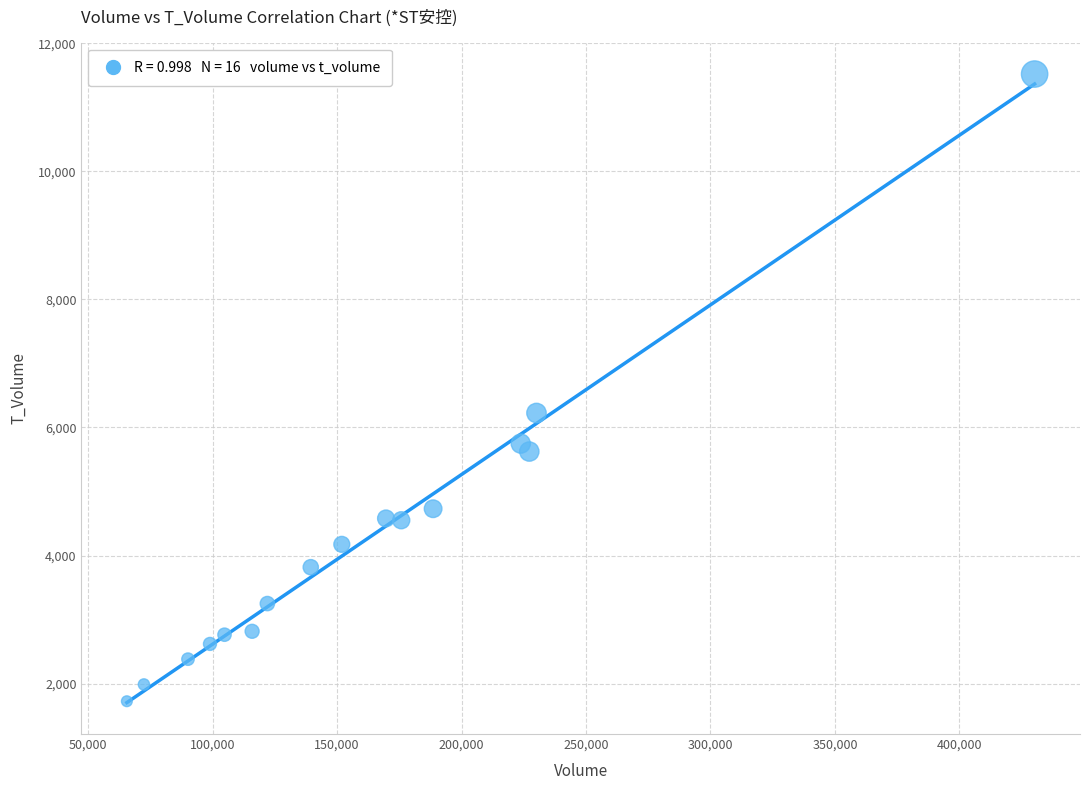

What Y value in the scatter plot is closest to 6622?

6226